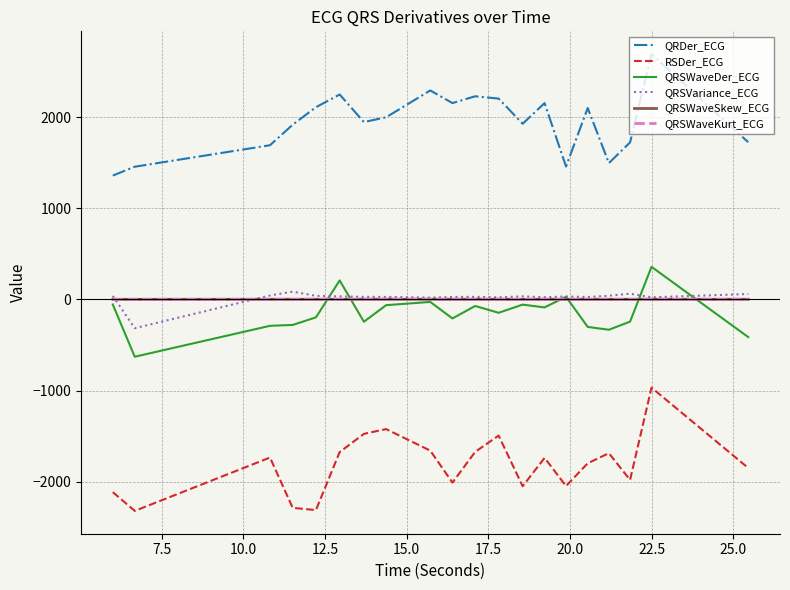

What is the smallest value displayed?

-2320.8